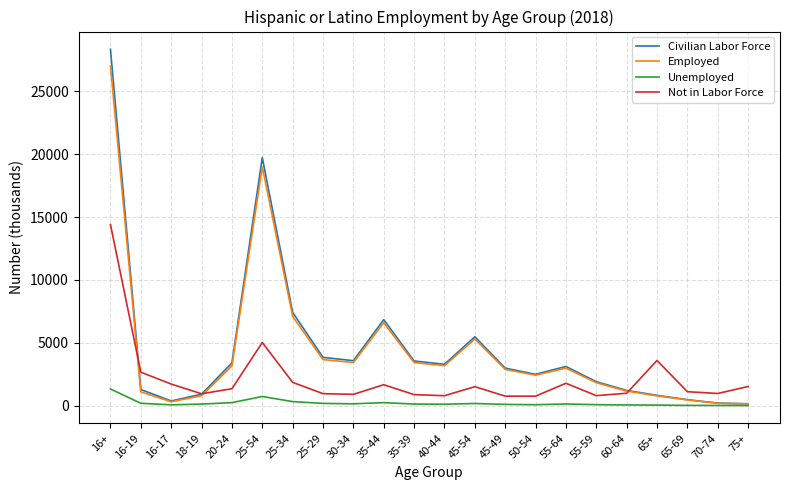

True or false: Not in Labor Force and Unemployed cross at least once.

False